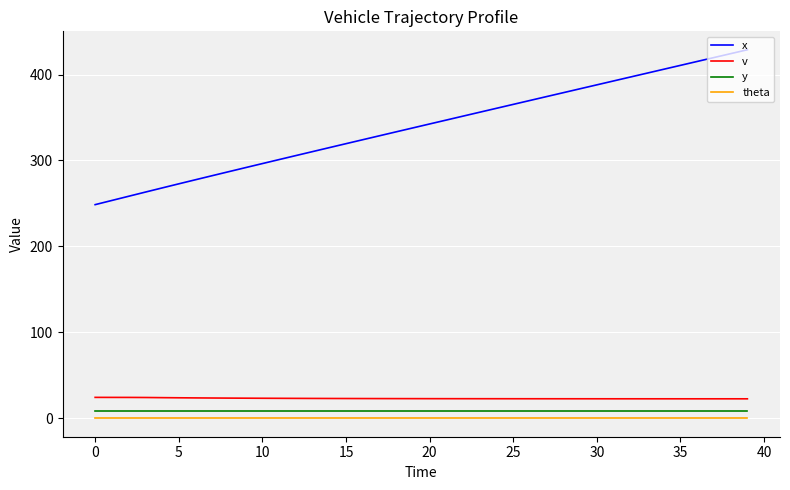

Which series has the largest total across all categories?

x